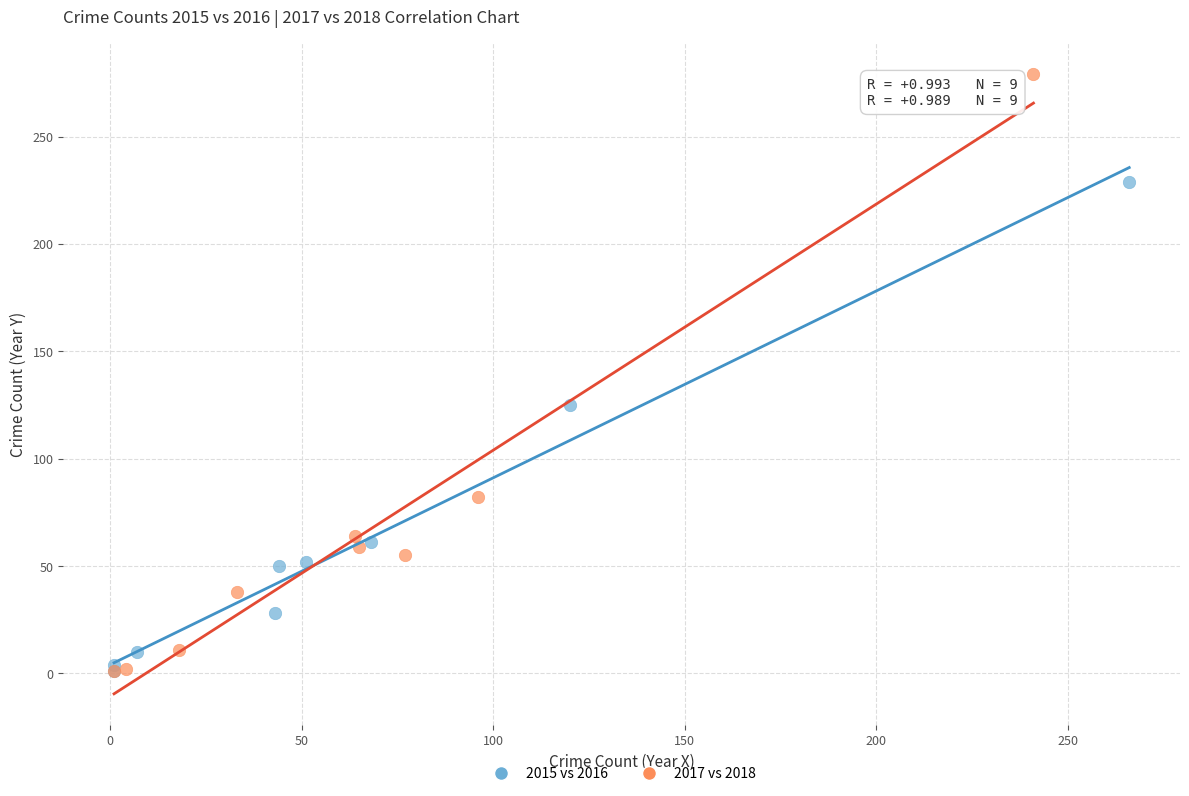

Which series reaches the maximum Y coordinate?

2017 vs 2018